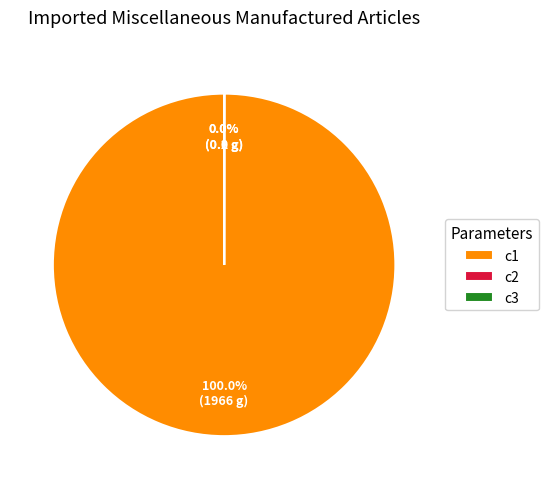

Does any single category account for the majority?

Yes